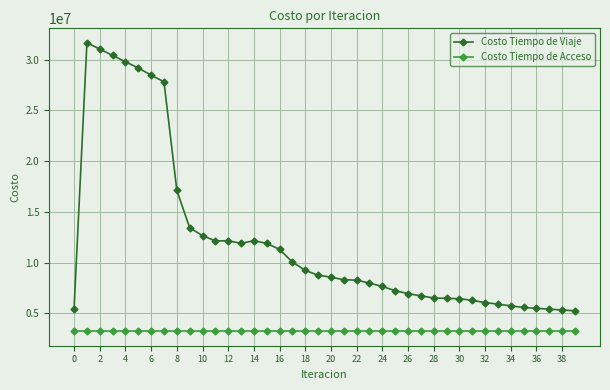

What is the highest value of the Costo Tiempo de Viaje series?

31667087.5